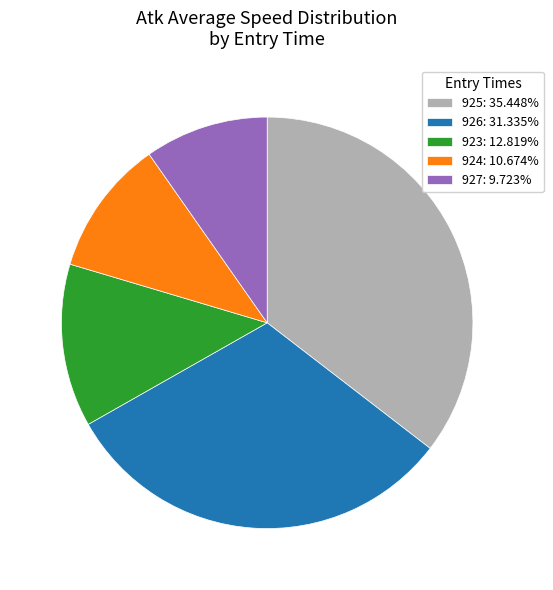

What is the ratio of the value at 926: 31.335% to the value at 923: 12.819%?

2.4